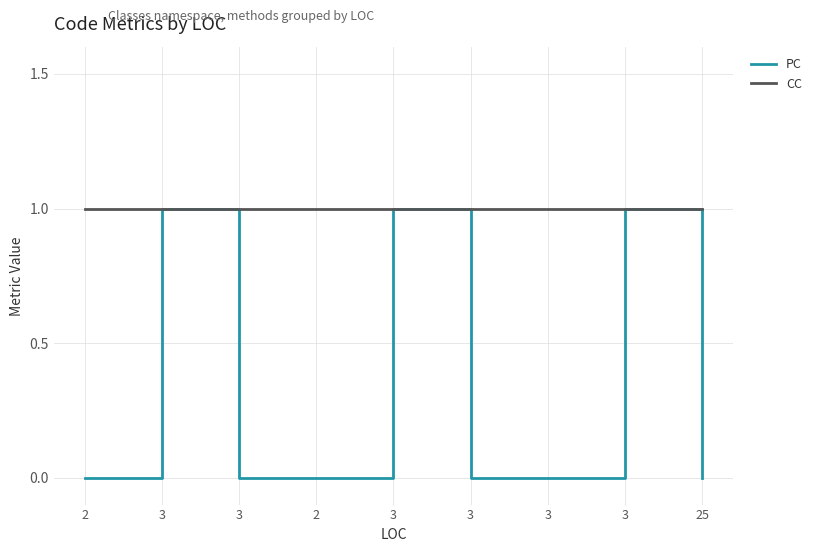

Does the chart display data point markers on the line(s)?

No